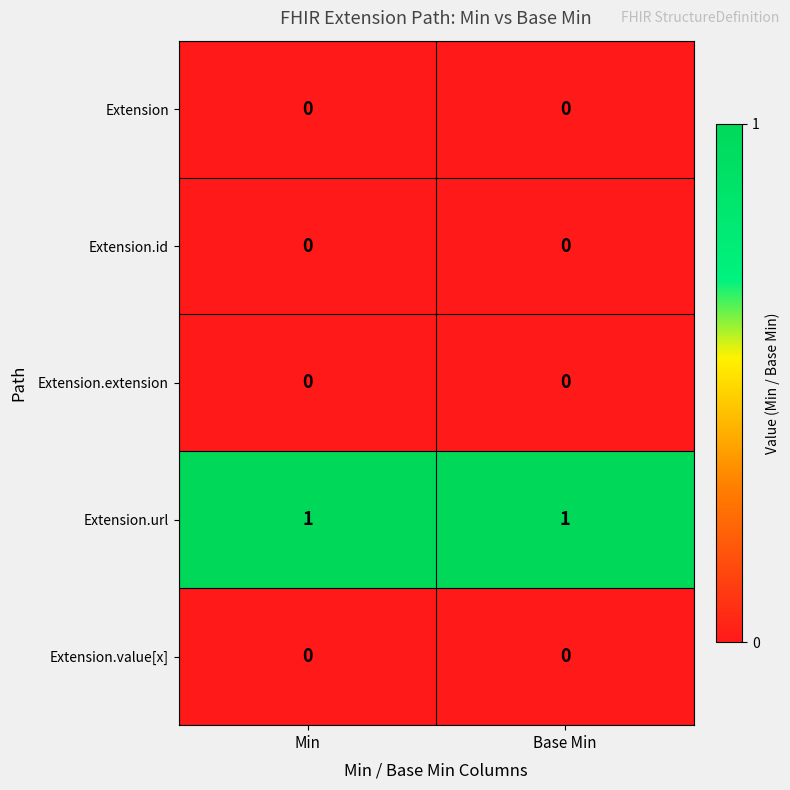

Reading right to left, extract all data points from this chart.

Extension: 0	0
Extension.id: 0	0
Extension.extension: 0	0
Extension.url: 1	1
Extension.value[x]: 0	0